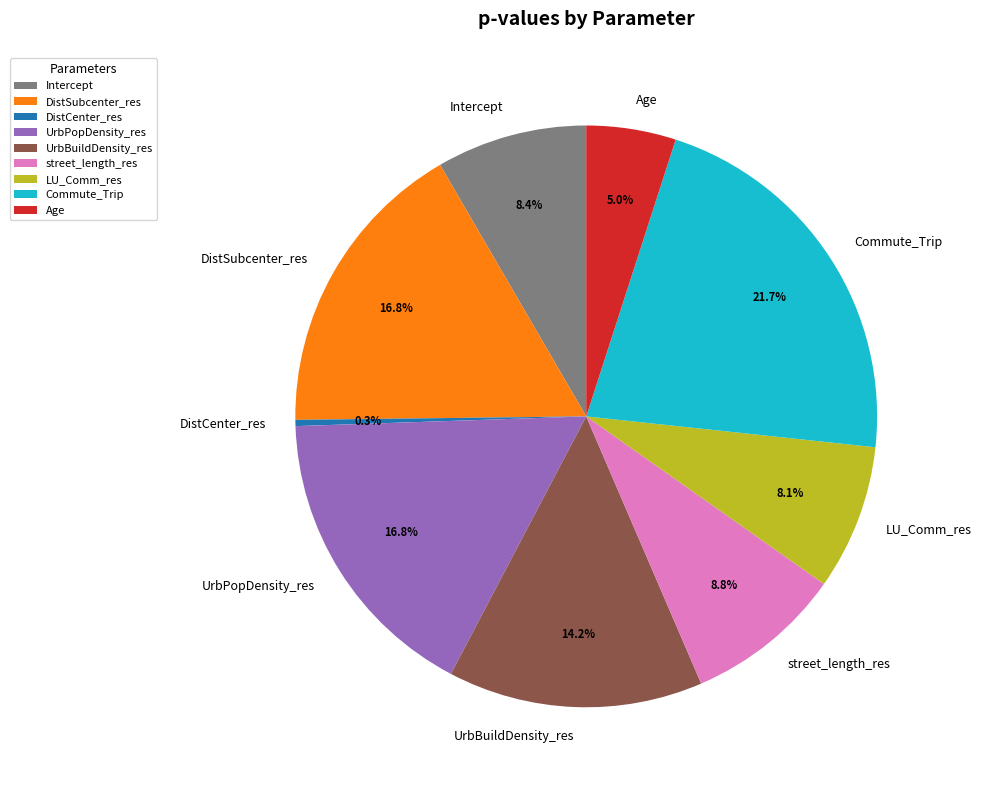

Does DistSubcenter_res represent more than half of the total?

No